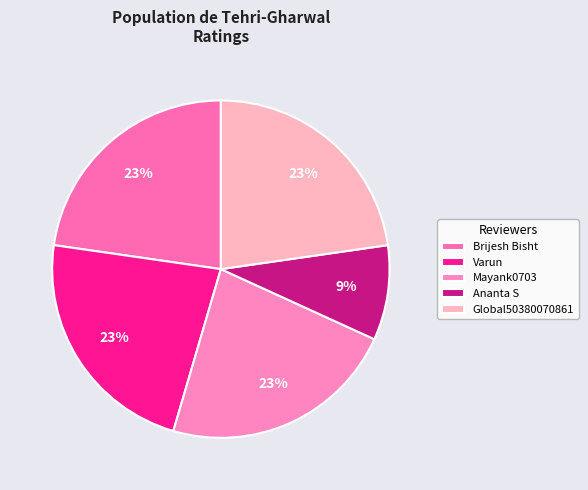

True or false: Ananta S accounts for 9% of the total.

True